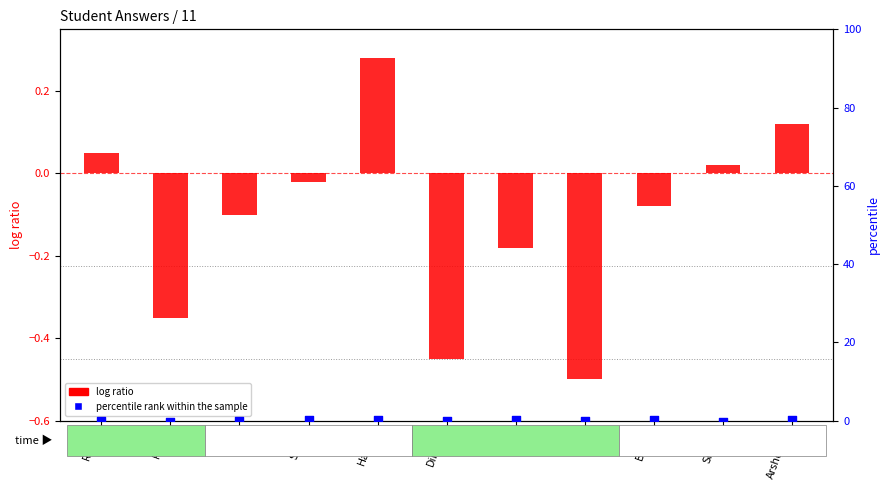

Which series has the widest spread of Y values?

log ratio